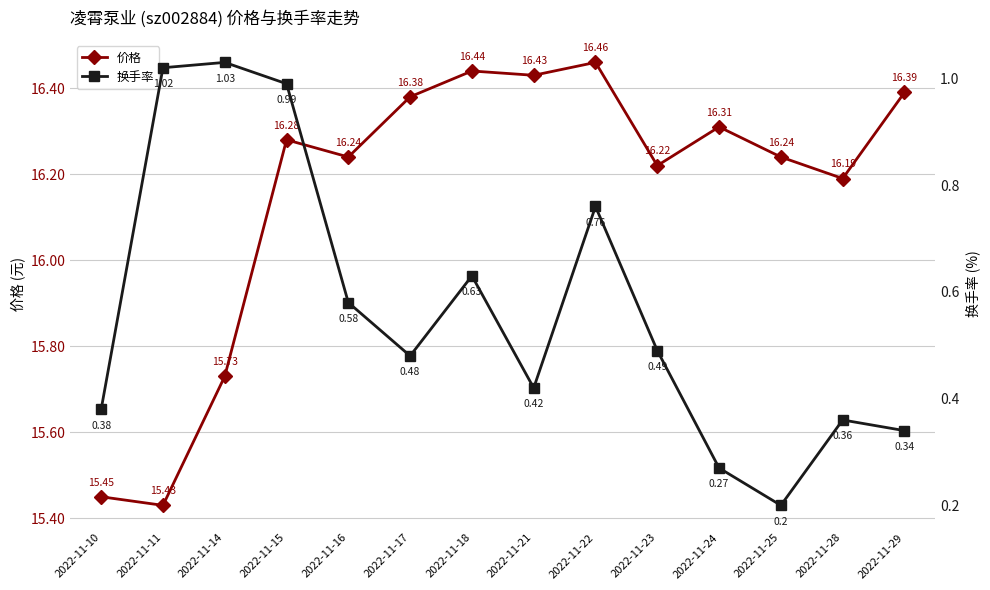

The value of 换手率 at 2022-11-15 is 1.0. True or false?

True